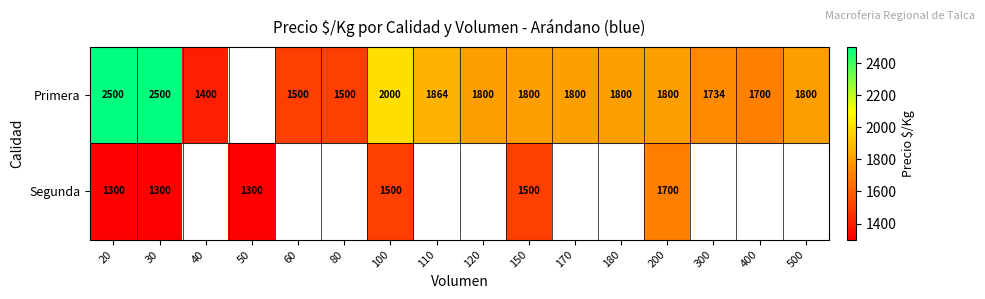

The Primera series shows 2949 at 170. True or false?

False